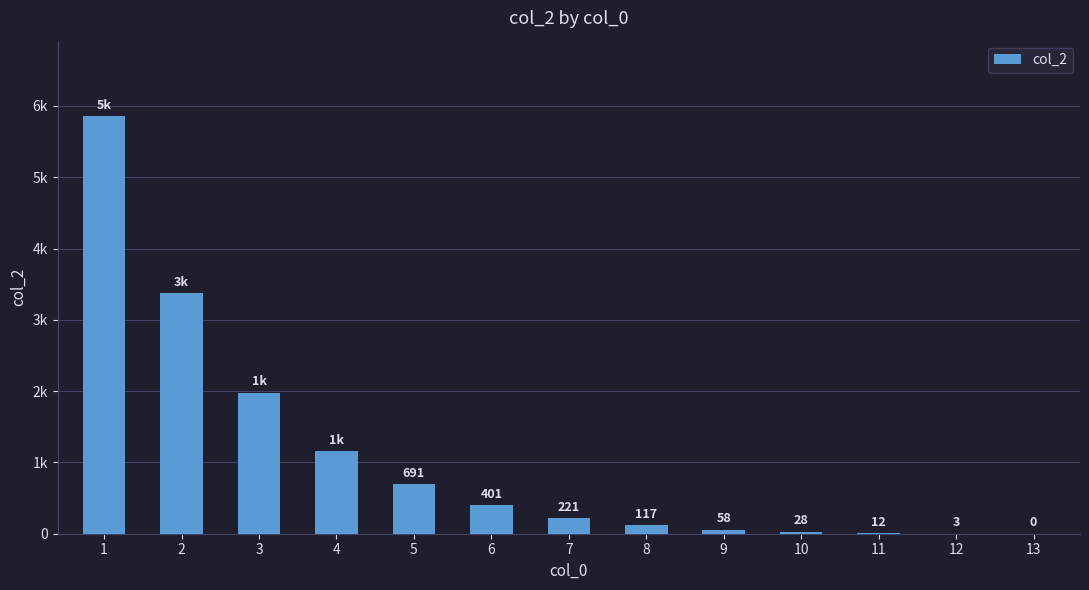

How many bars are there in total?

13